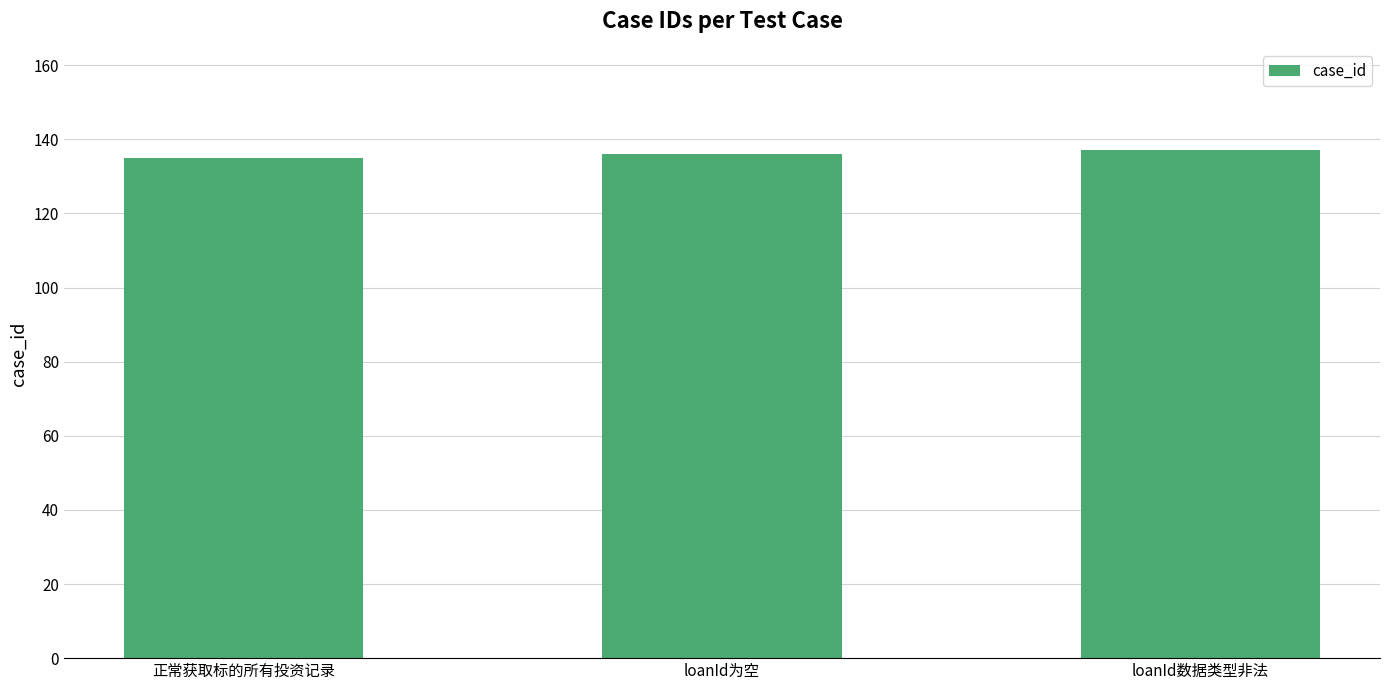

Read the value at 正常获取标的所有投资记录.

135